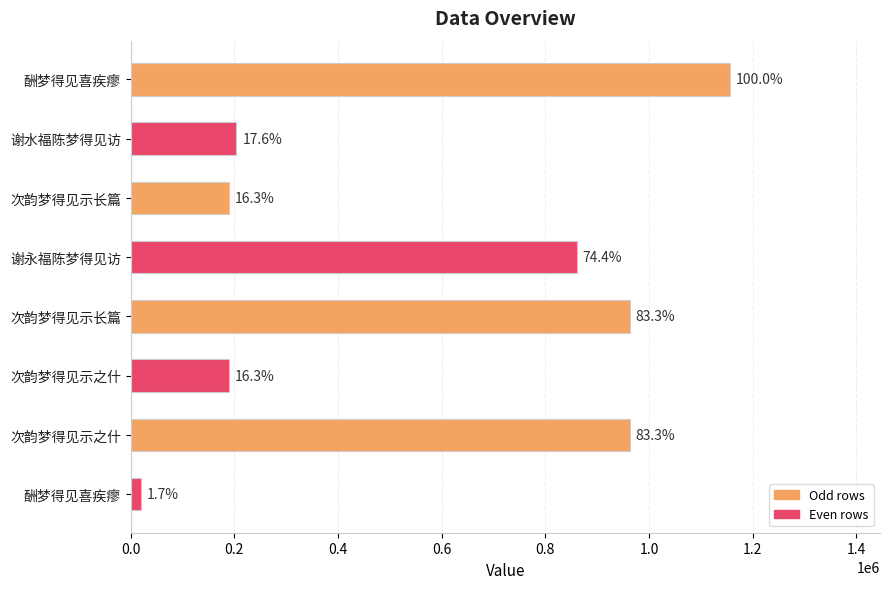

What is the maximum value shown in the chart?

1156646